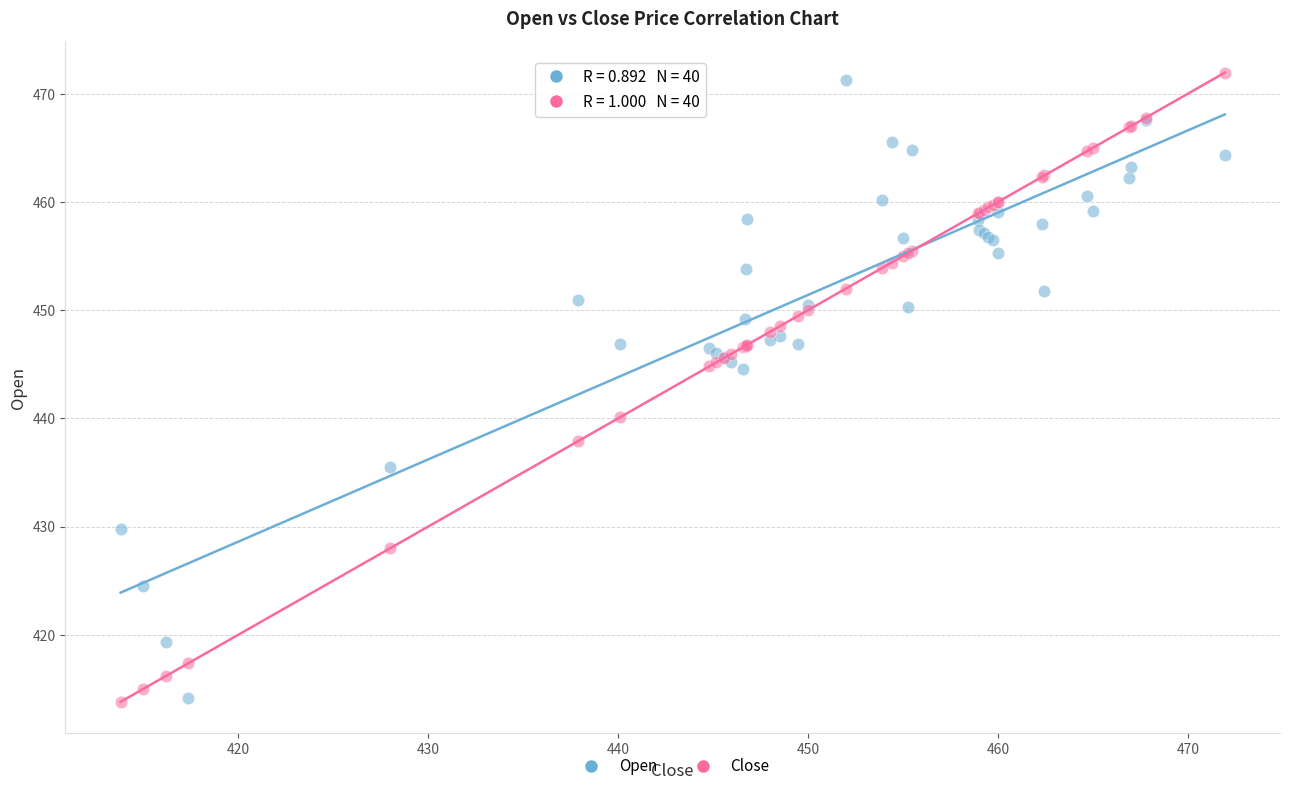

In the Open series, what Y value is closest to 442?

444.6